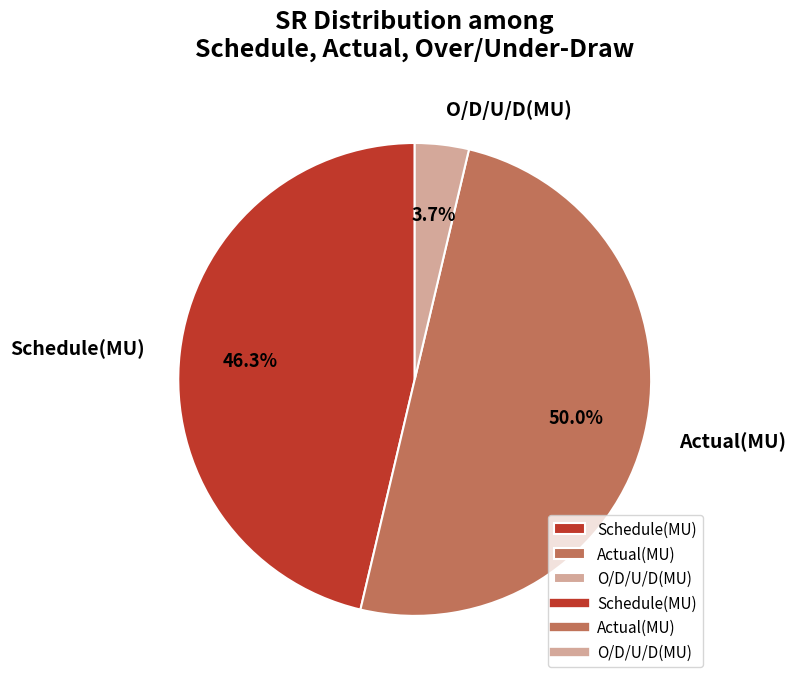

To the nearest percent, what is the combined percentage of Actual(MU) and Schedule(MU)?

96%